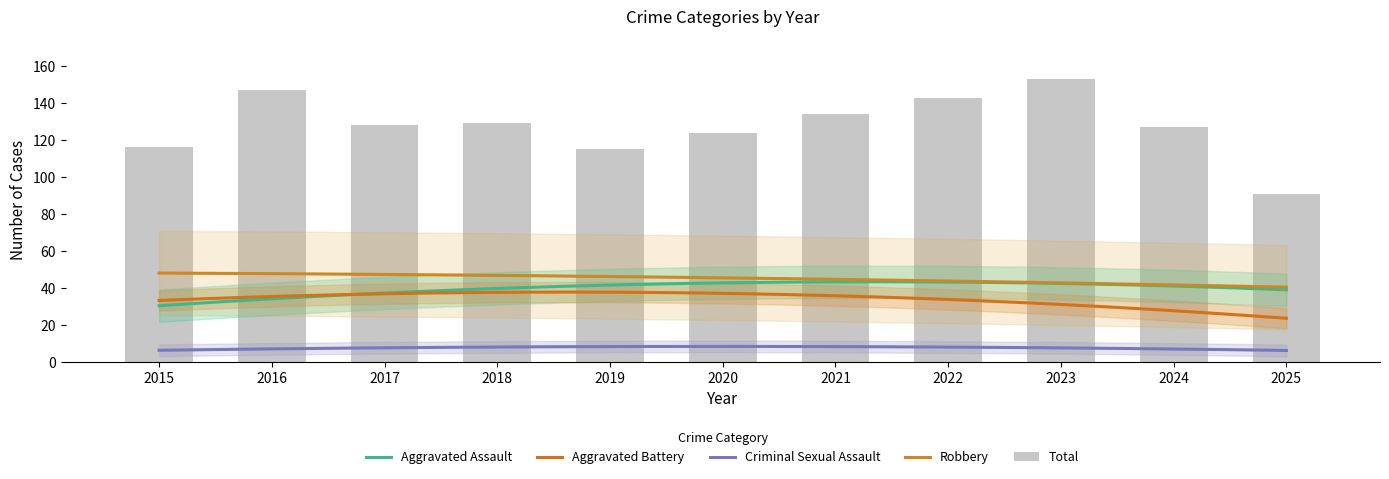

What is the sum of the Total values at 2016 and 2023?

300